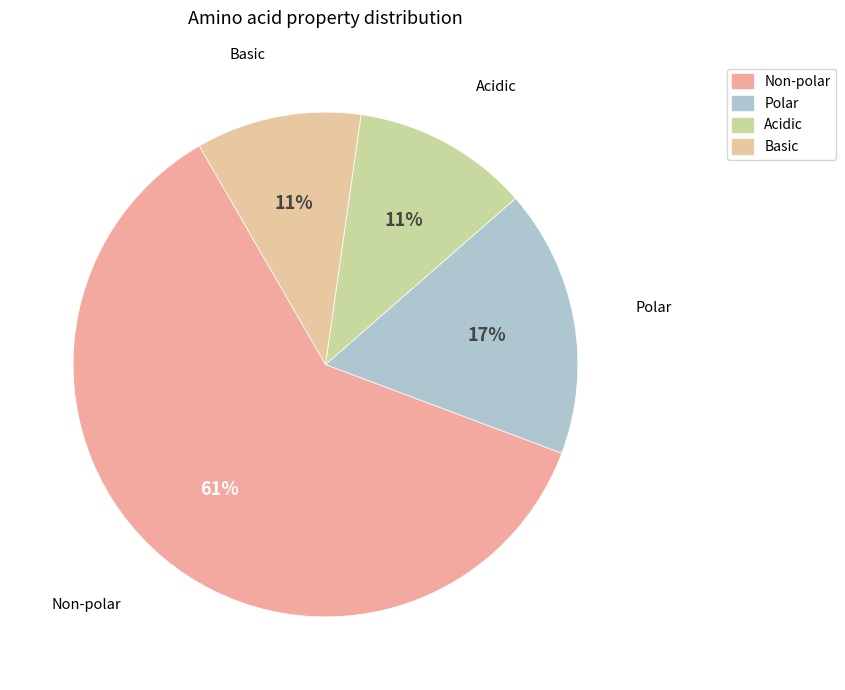

Approximately how many times larger is the value at Polar compared to Non-polar?

0.3